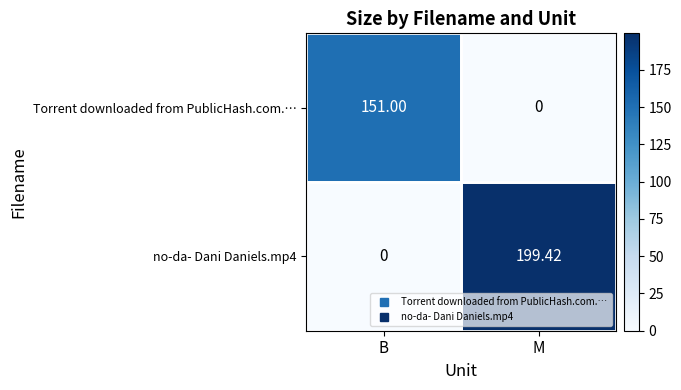

At B, list the series in order from smallest to largest.

no-da- Dani Daniels.mp4, Torrent downloaded from PublicHash.com.…